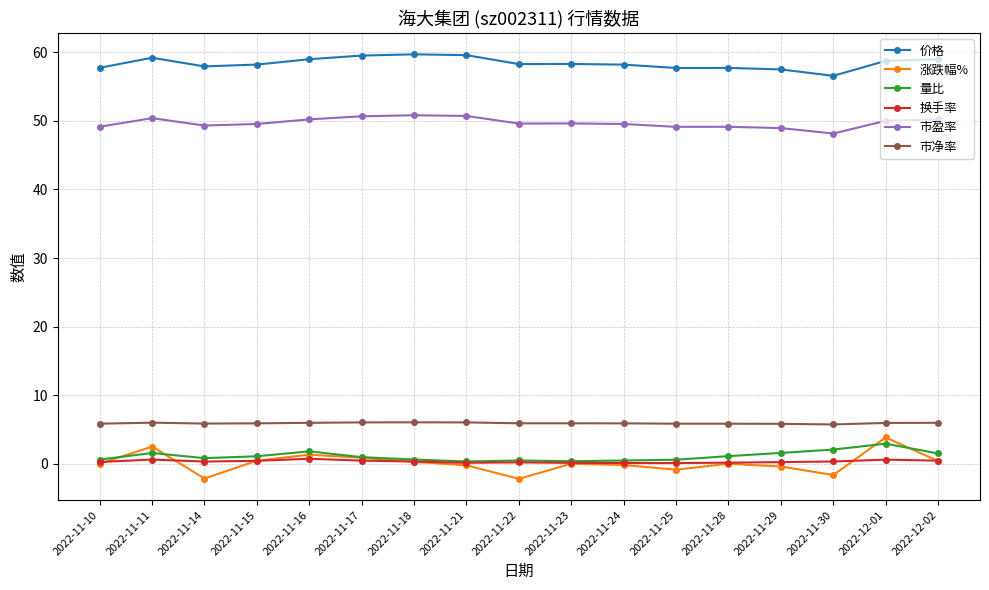

Which series has the largest total across all categories?

价格